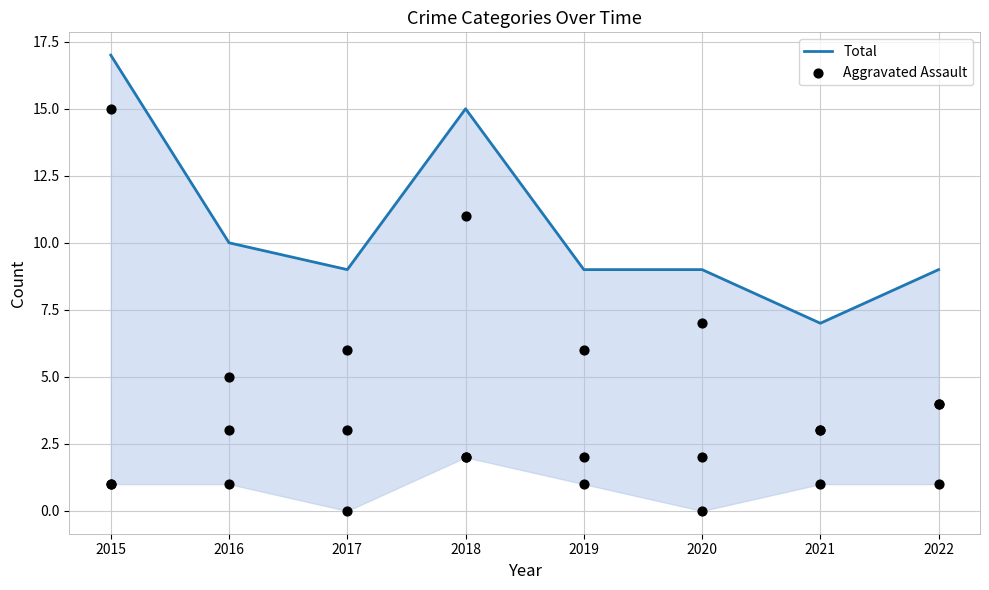

At which category is the sum across all series the highest?

2015